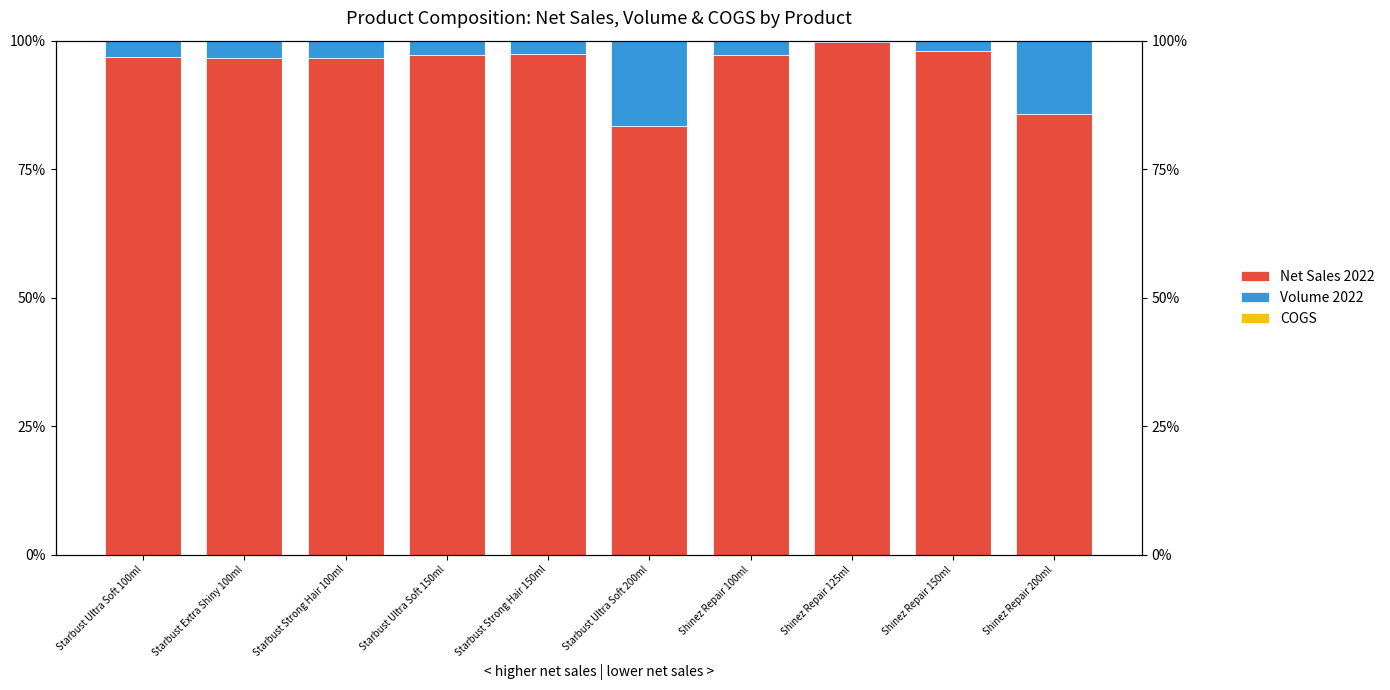

Is it true that COGS equals 0.0 at Shinez Repair 150ml?

True